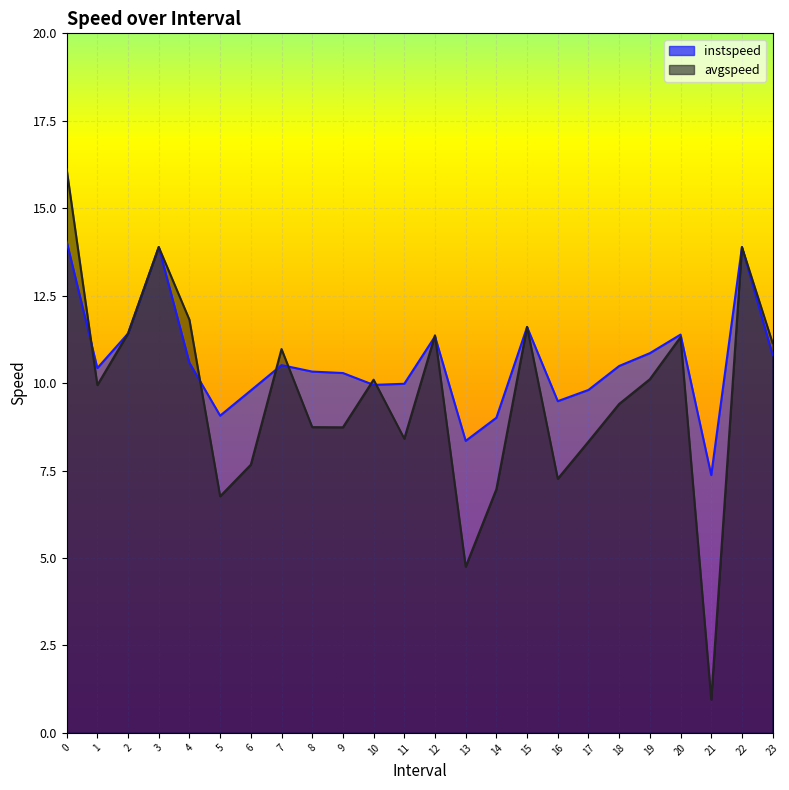

Reading left to right, transcribe all the data shown in this chart.

instspeed: 14.0	10.4	11.4	13.9	10.6	9.1	9.8	10.5	10.3	10.3	9.9	10.0	11.3	8.3	9.0	11.6	9.5	9.8	10.5	10.9	11.4	7.4	13.9	10.8
avgspeed: 16.1	9.9	11.4	13.9	11.8	6.8	7.7	11.0	8.7	8.7	10.1	8.4	11.4	4.8	7.0	11.6	7.3	8.3	9.4	10.1	11.3	1.0	13.9	11.1